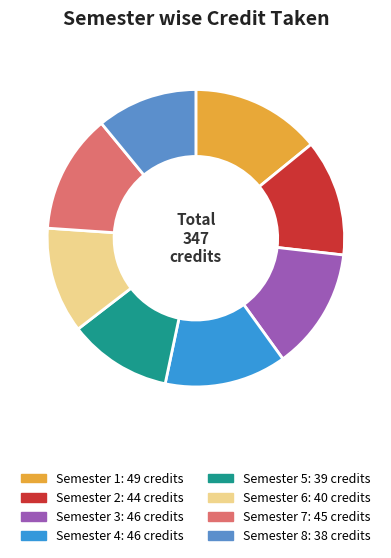

Do Semester 7 and Semester 6 together represent more than half of the pie?

No